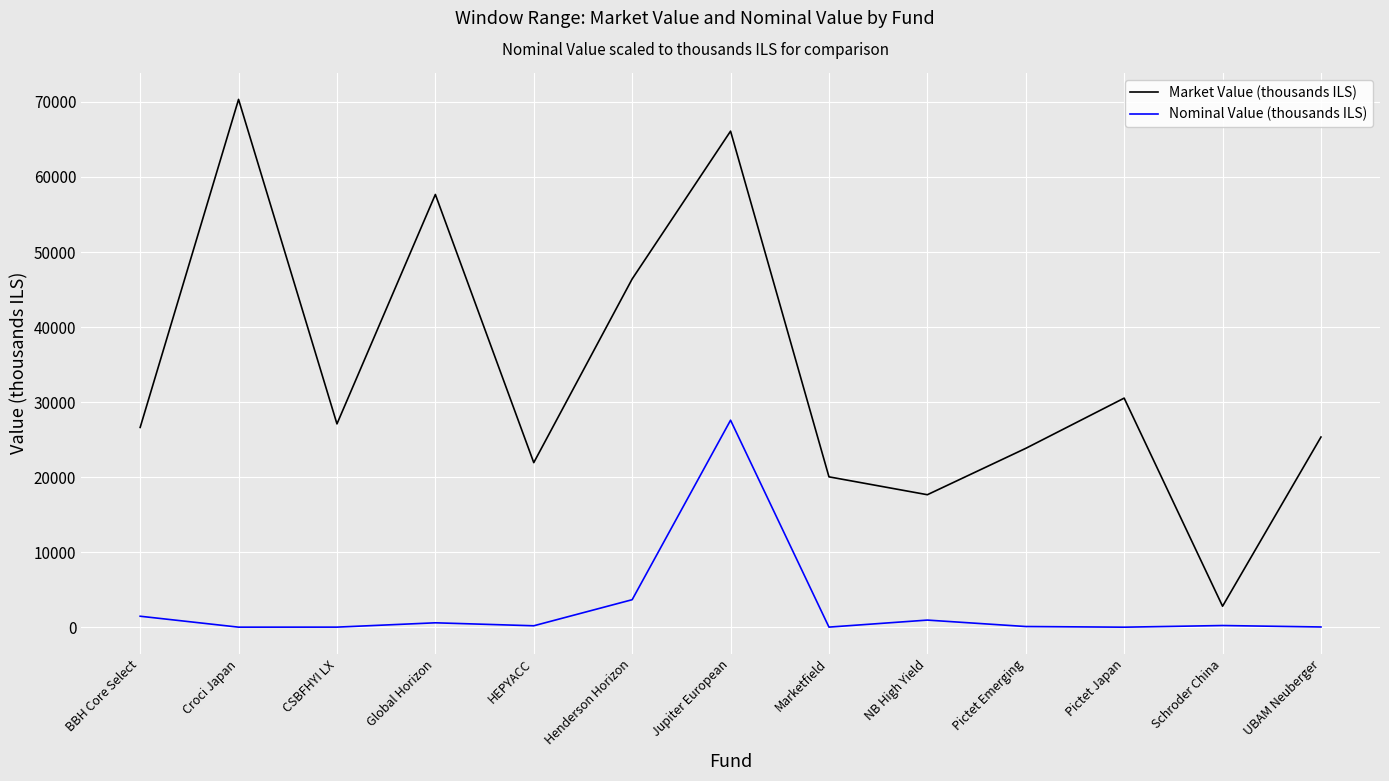

Which category has the highest value across all series?

Croci Japan